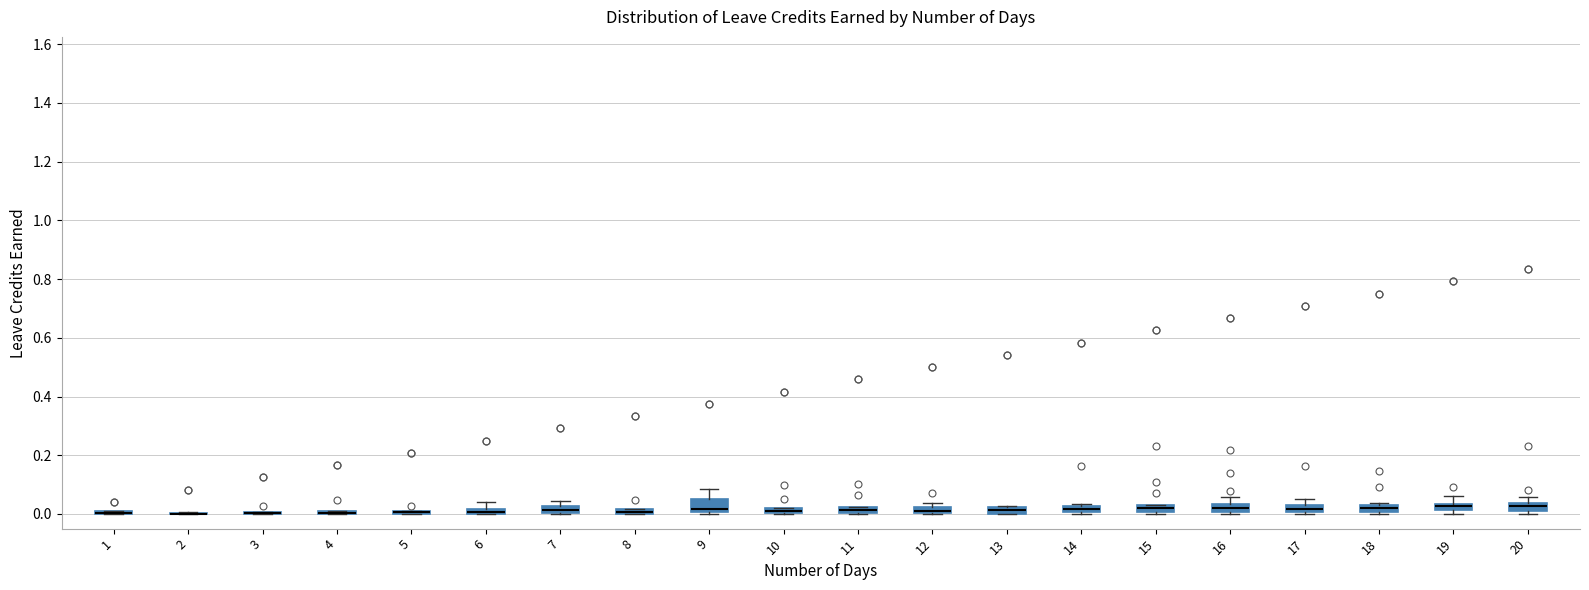

Where is the lower edge of the box at x = 20 on the y-axis? The values are not printed on the chart, so give them approximately, as read against the axis.

0.02